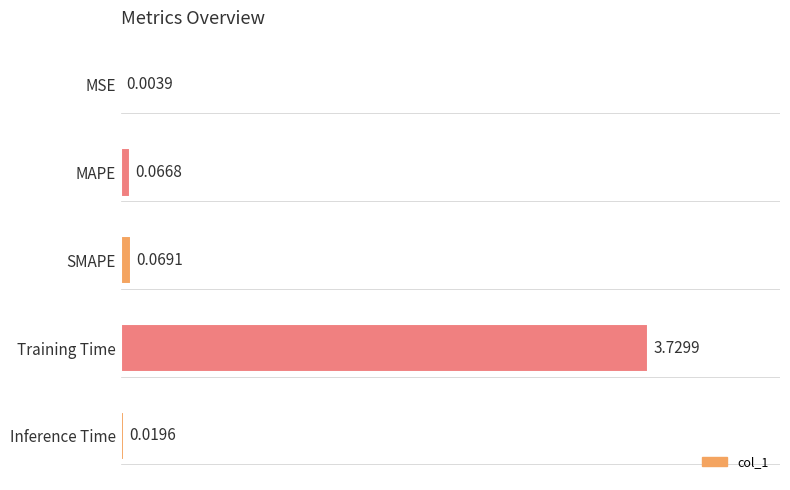

Between Training Time and MSE, which is larger?

Training Time